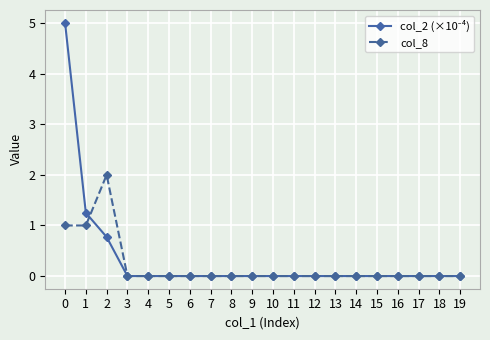

What is the difference between the highest and lowest values at 2?

1.2